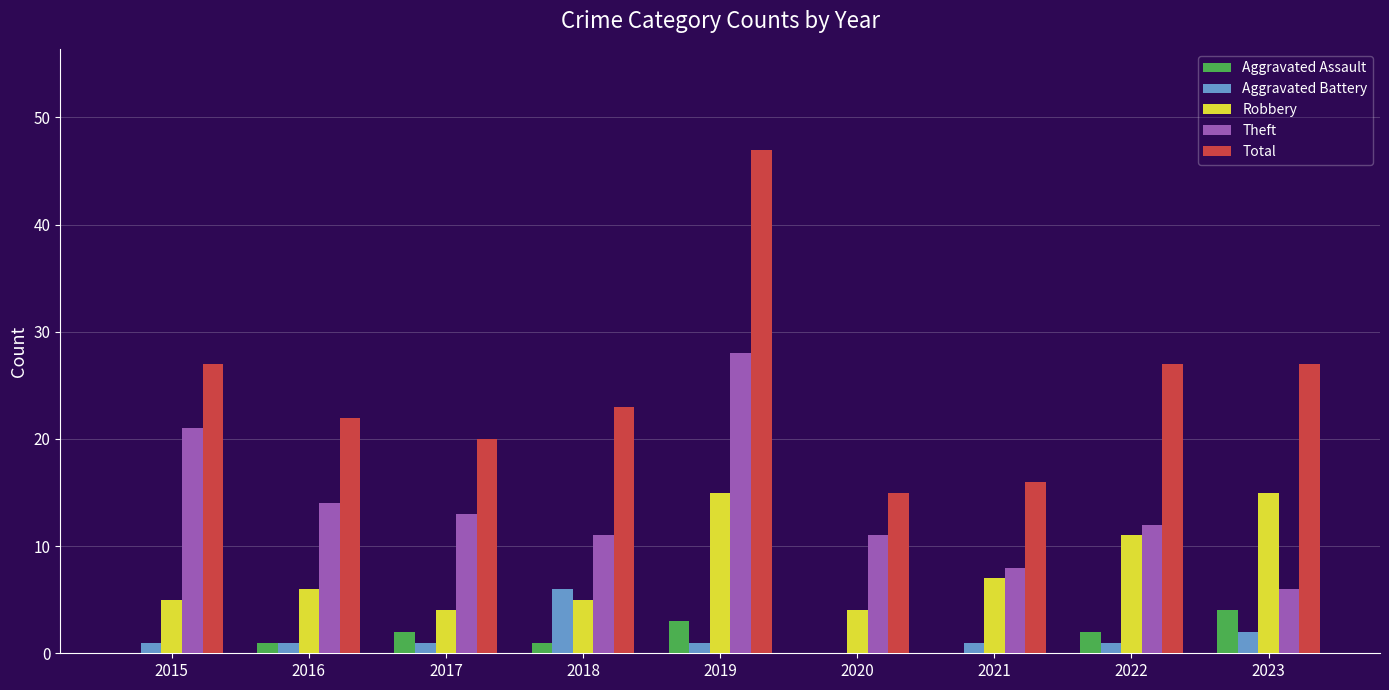

The value of Theft at 2023 is 6. True or false?

True